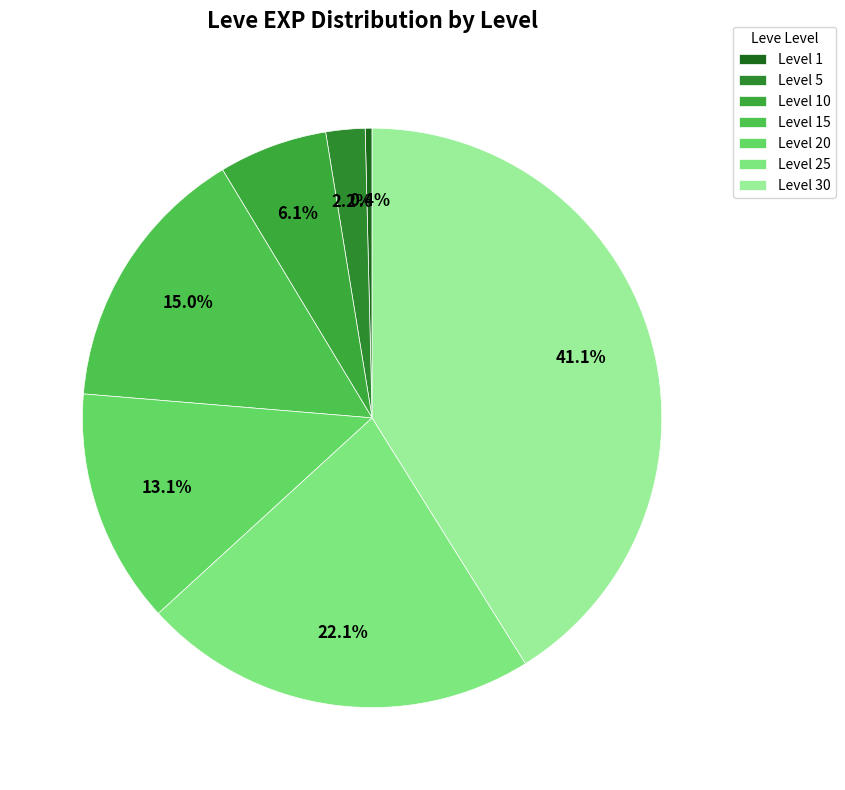

To the nearest percent, what portion does Level 30 represent?

41%